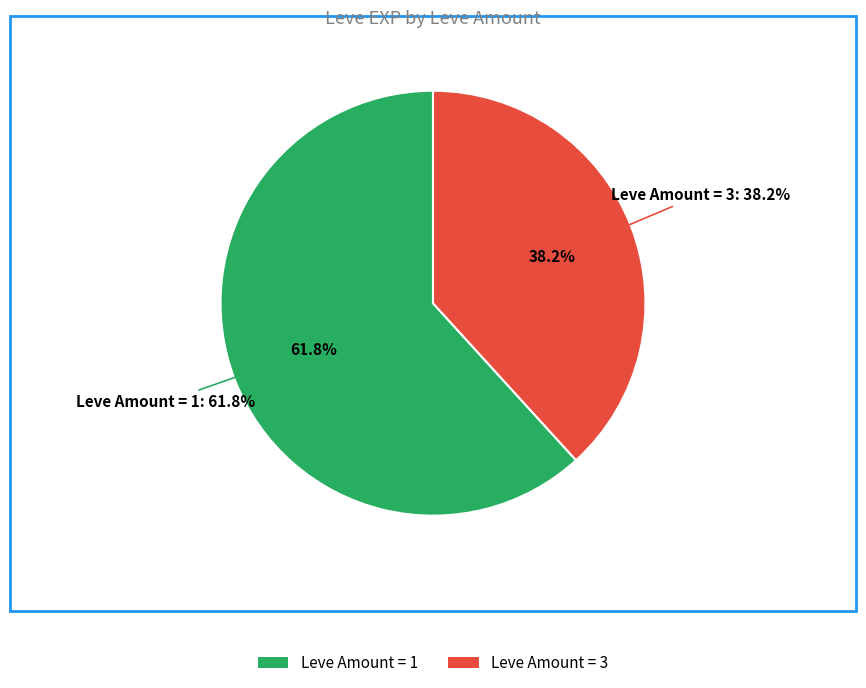

Does any single category account for the majority?

No